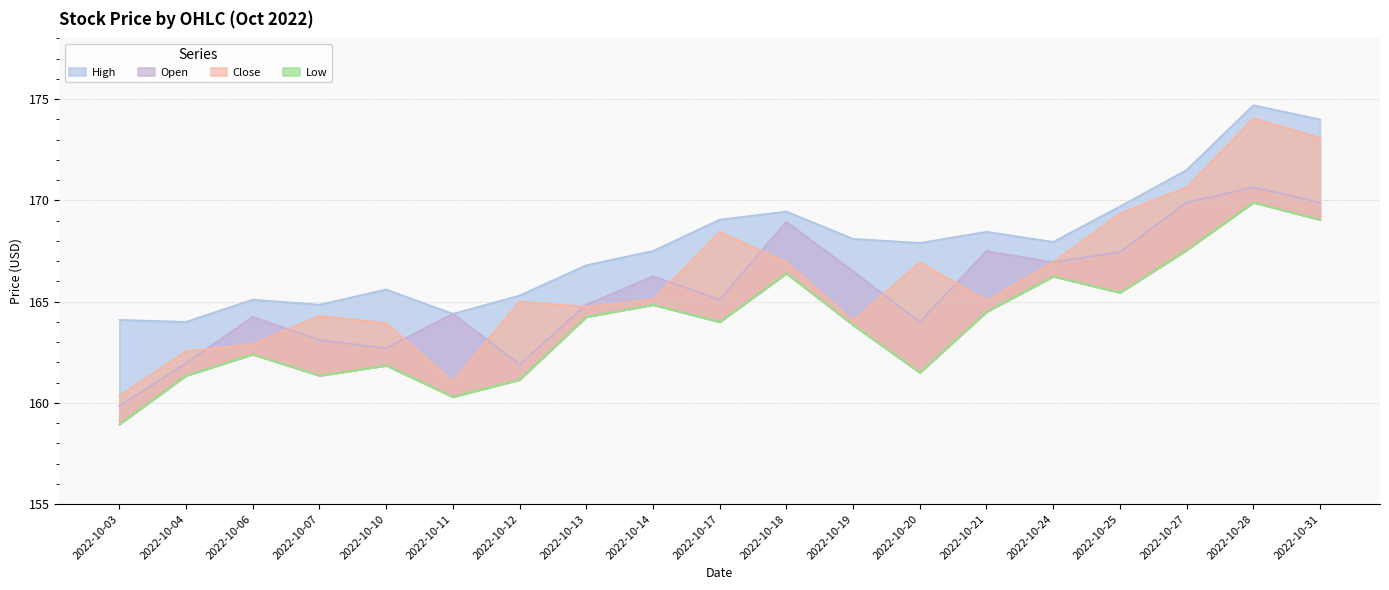

Where does the High series first go above 167?

2022-10-14